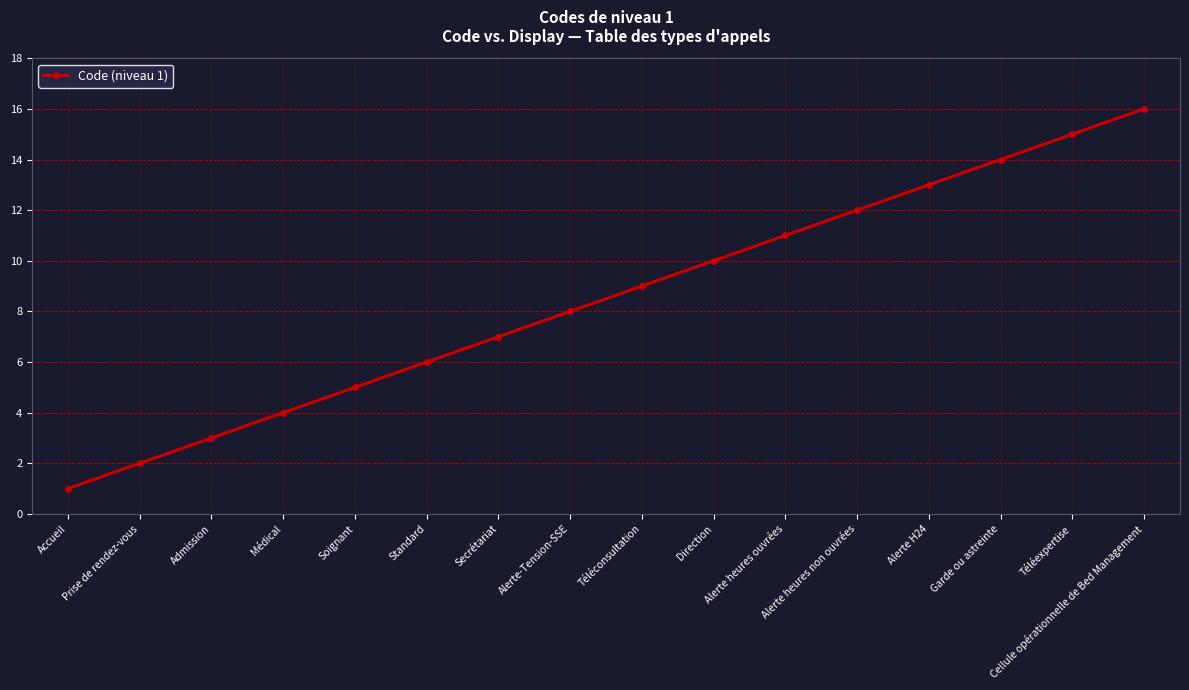

What is the difference between the maximum and minimum values?

15